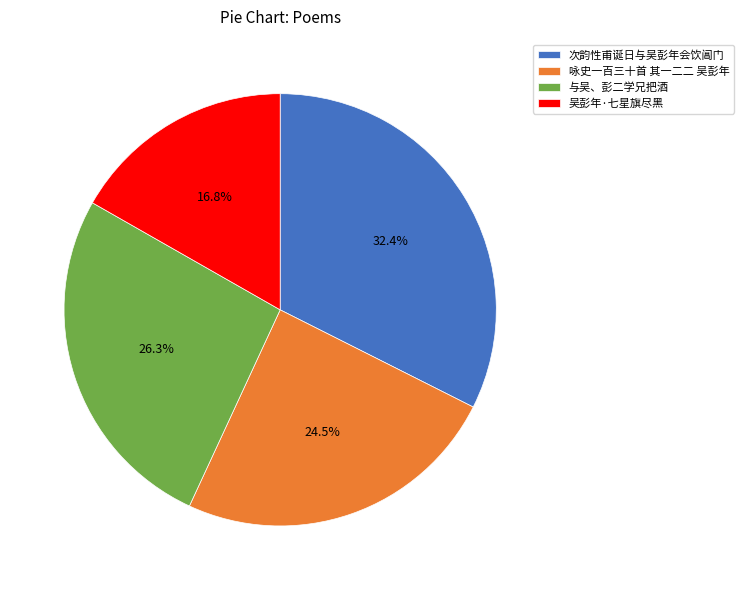

Is there any slice that represents more than half of the pie?

No